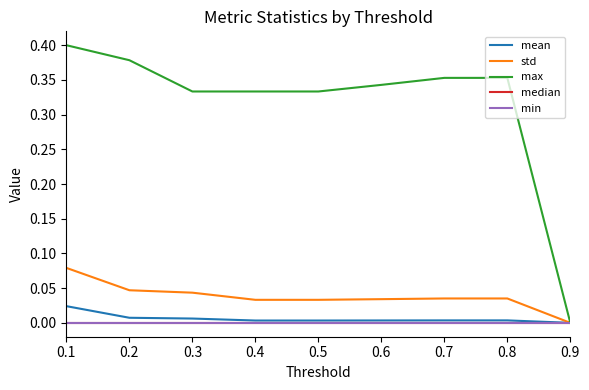

True or false: mean has more than 2 points higher than both neighbors.

False